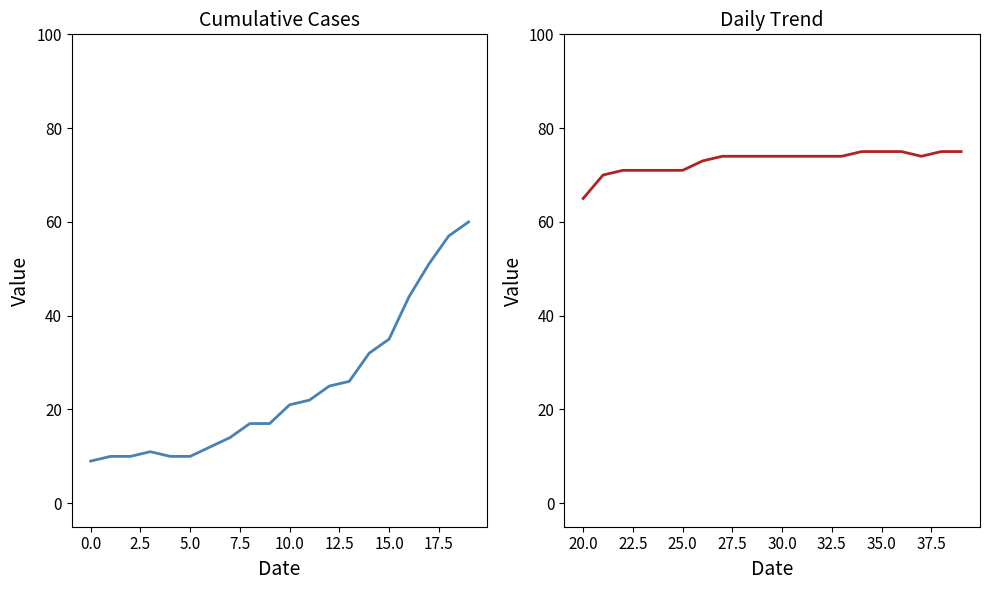

What is the value of the 9th point from the left?

74